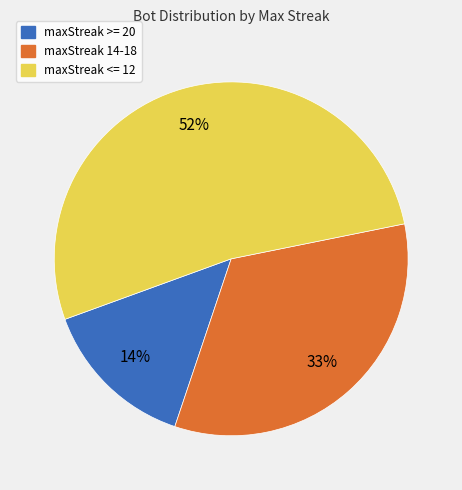

To the nearest percent, what percentage of the pie is maxStreak >= 20?

14%